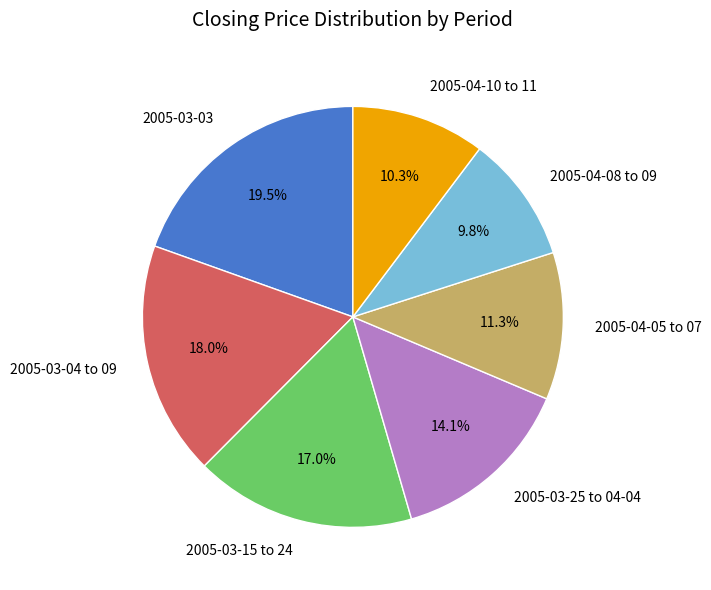

Rank the categories by value from lowest to highest.

2005-04-08 to 09, 2005-04-10 to 11, 2005-04-05 to 07, 2005-03-25 to 04-04, 2005-03-15 to 24, 2005-03-04 to 09, 2005-03-03